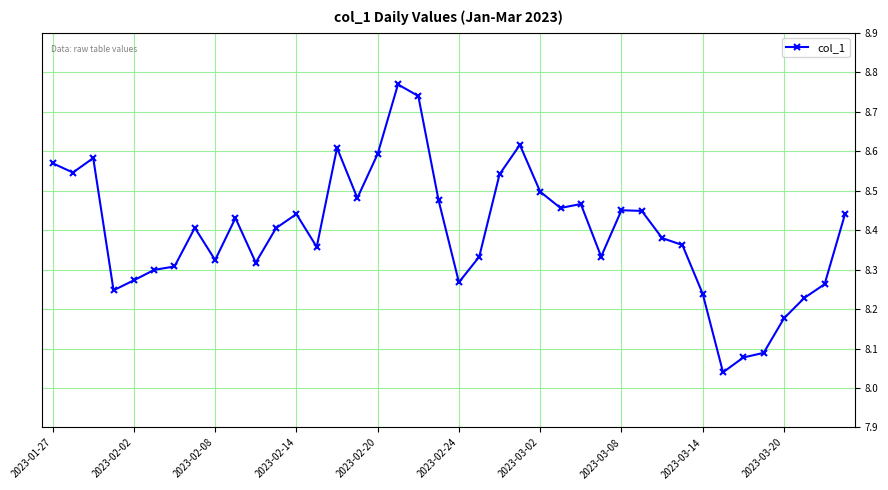

True or false: there are more than 0 points higher than both neighbors.

True